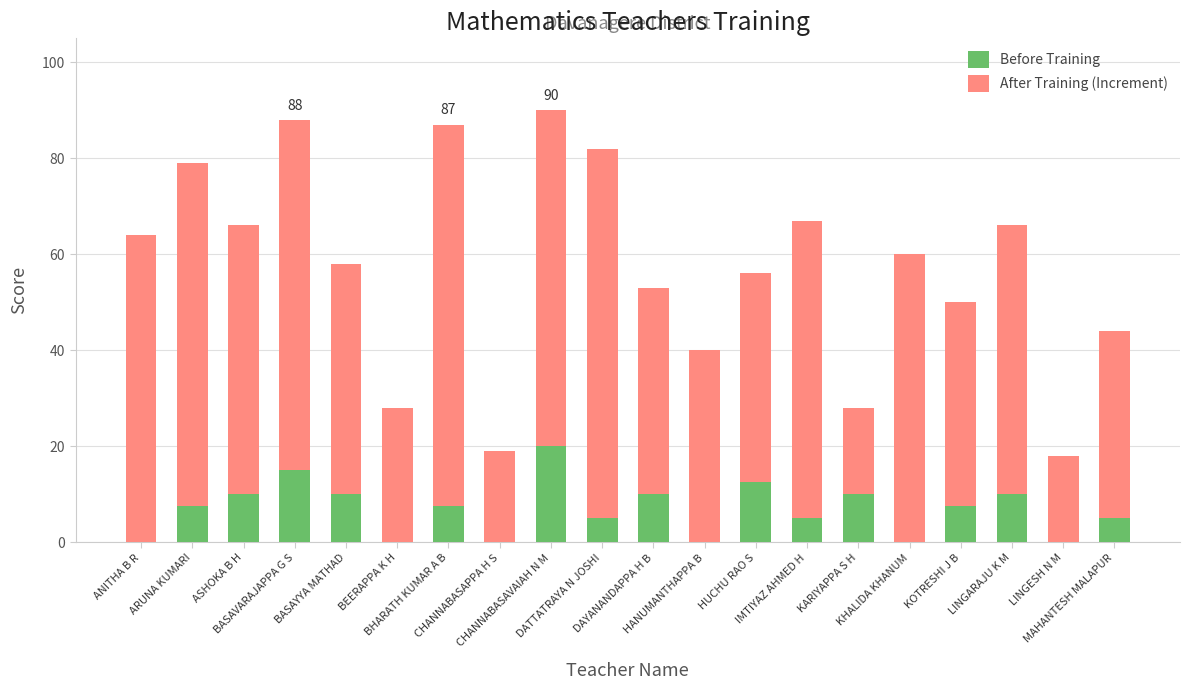

What is the maximum value for Before Training?

20.0